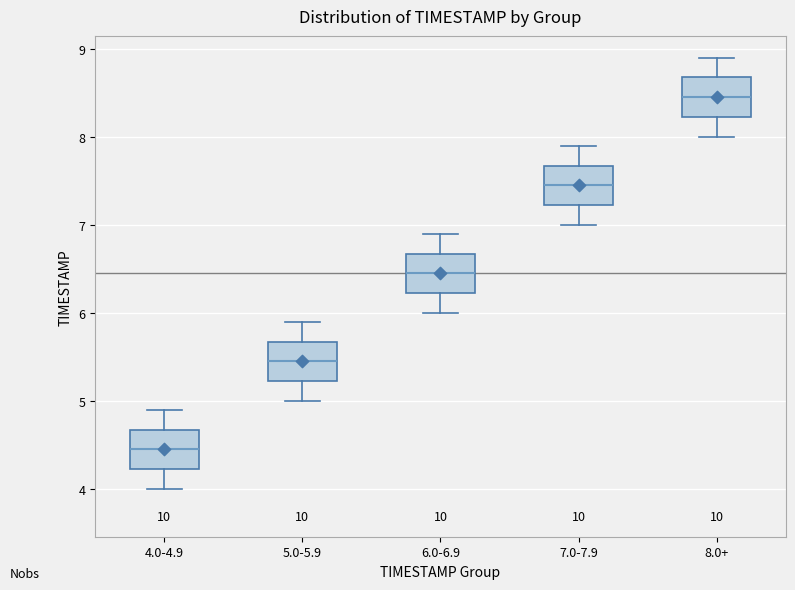

Reading left to right, read every box against the y-axis: the position of its median line, the range the box covers, and the ends of its whiskers. The values are not printed on the chart, so give them approximately, as read against the axis.

4.0-4.9: median 4.5, box 4.2 to 4.7, whiskers 4.0 to 4.9
5.0-5.9: median 5.5, box 5.2 to 5.7, whiskers 5.0 to 5.9
6.0-6.9: median 6.5, box 6.2 to 6.7, whiskers 6.0 to 6.9
7.0-7.9: median 7.5, box 7.2 to 7.7, whiskers 7.0 to 7.9
8.0+: median 8.5, box 8.2 to 8.7, whiskers 8.0 to 8.9